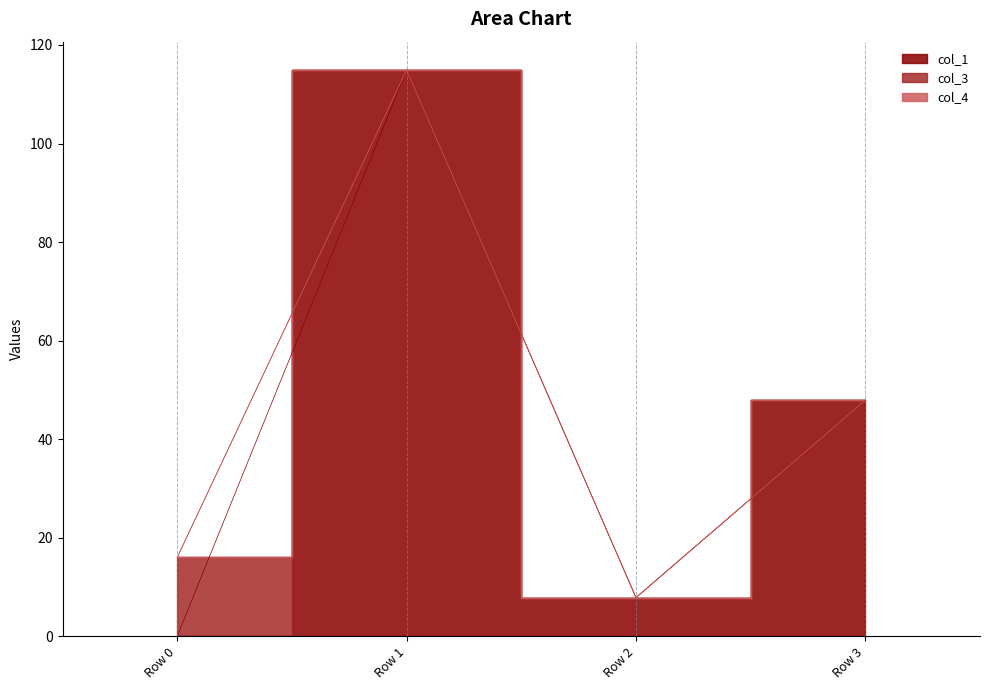

Reading left to right, transcribe all the data shown in this chart.

col_1: Row 0=0.0	Row 1=114.9	Row 2=7.8	Row 3=47.9
col_3: Row 0=16.0	Row 1=0.0	Row 2=0.0	Row 3=0.0
col_4: Row 0=0.0	Row 1=0.0	Row 2=0.0	Row 3=0.0